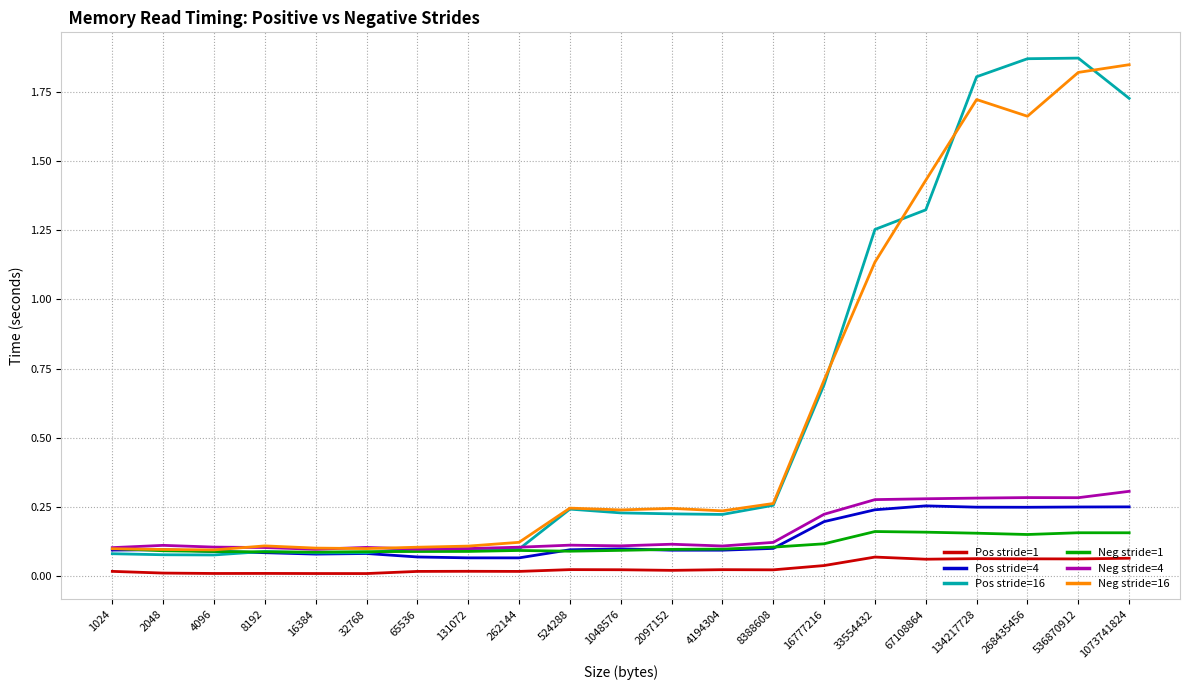

The Neg stride=1 series shows 0.0 at 8192. True or false?

False